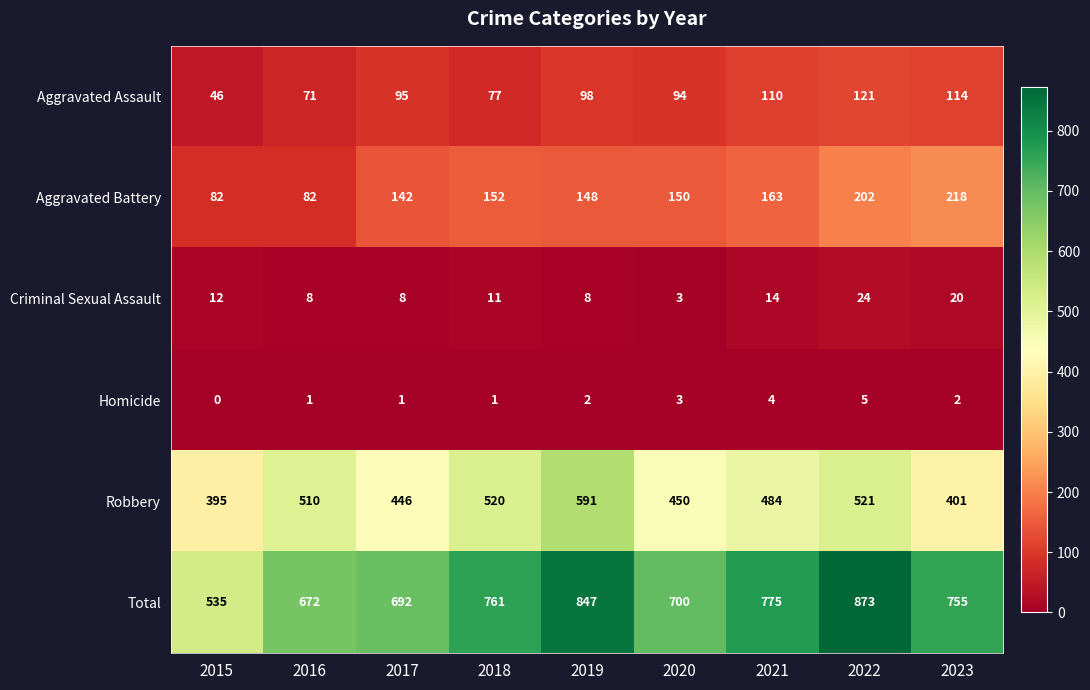

Which category has the highest value across all series?

2022